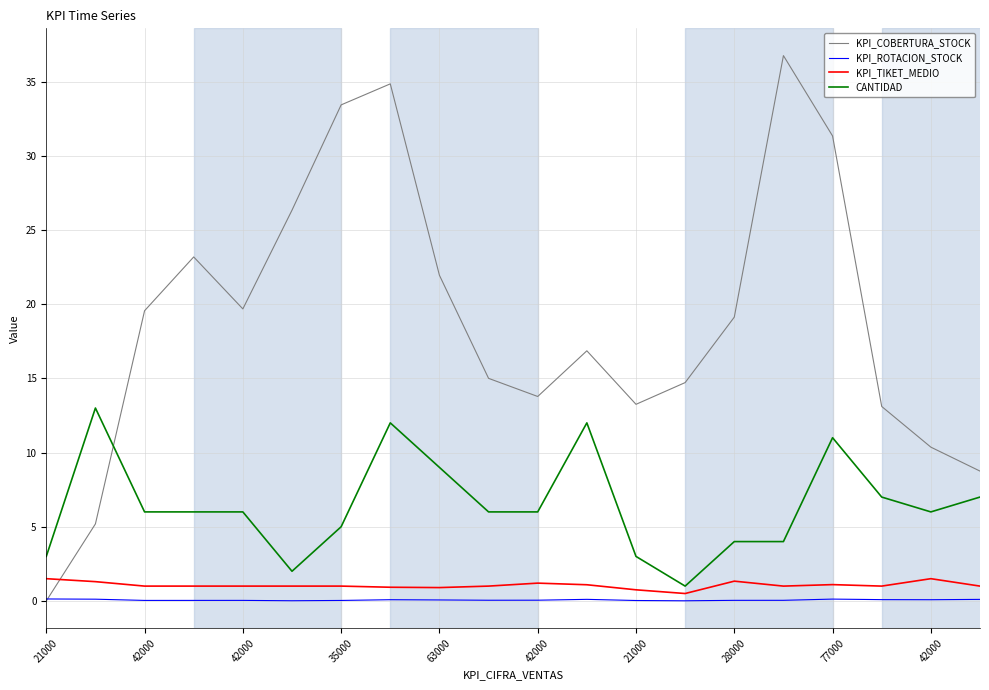

After their last crossing, which series has the higher values: KPI_COBERTURA_STOCK or CANTIDAD?

KPI_COBERTURA_STOCK